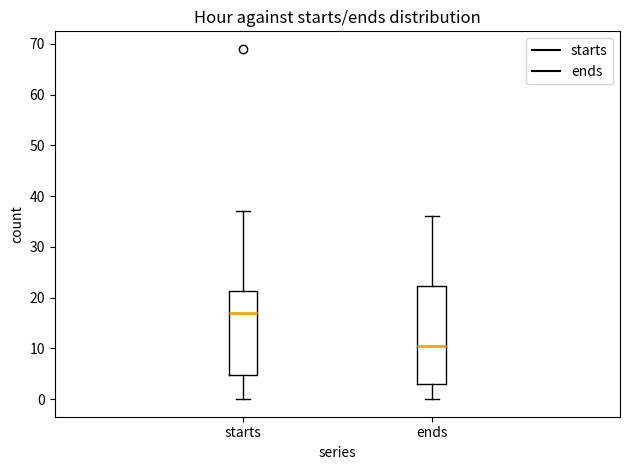

Reading left to right, read every box against the y-axis: the position of its median line, the range the box covers, and the ends of its whiskers. The values are not printed on the chart, so give them approximately, as read against the axis.

starts: median 17, box 5 to 21, whiskers 0 to 37
ends: median 11, box 3 to 22, whiskers 0 to 36